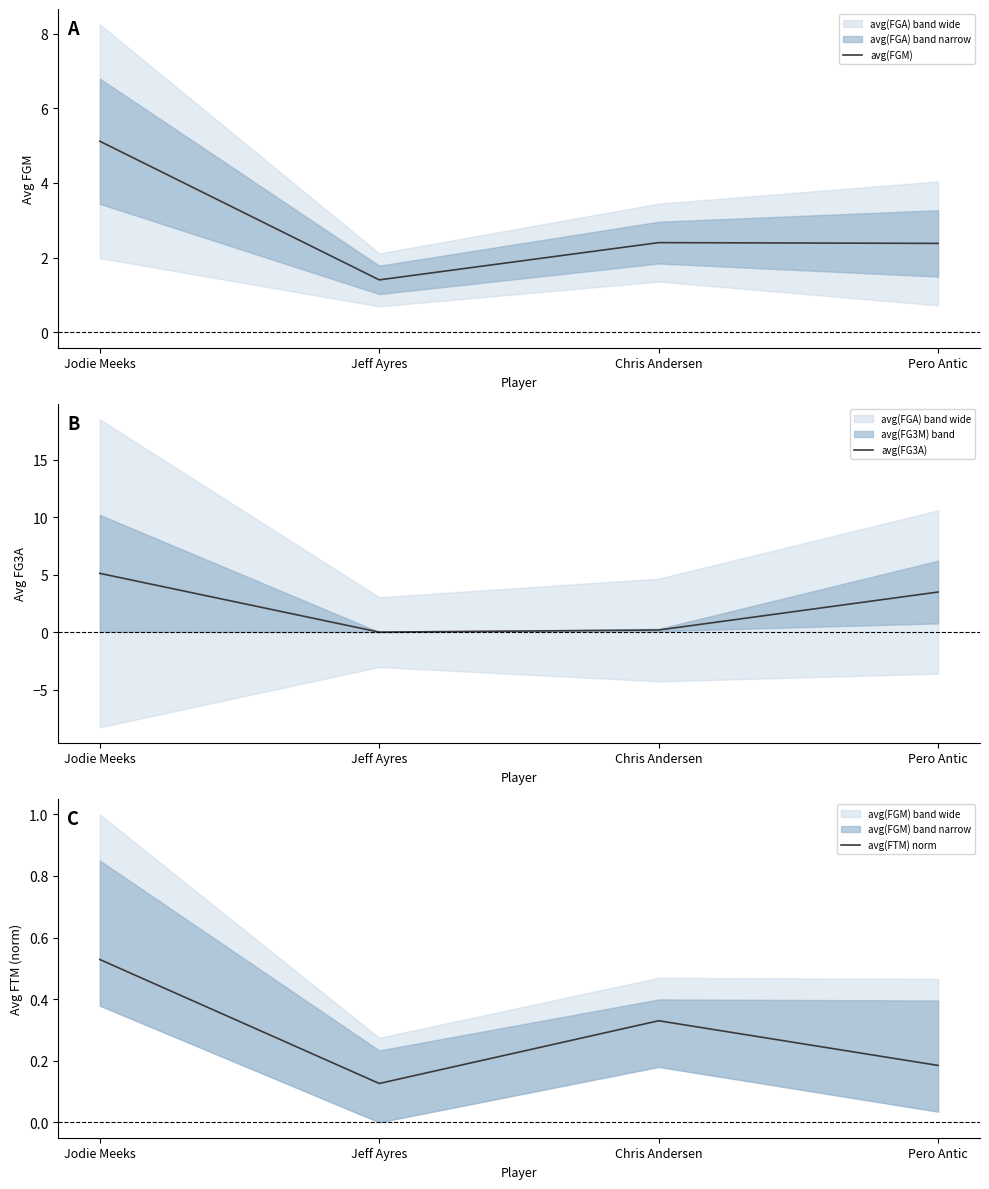

What position from the left is Chris Andersen?

3